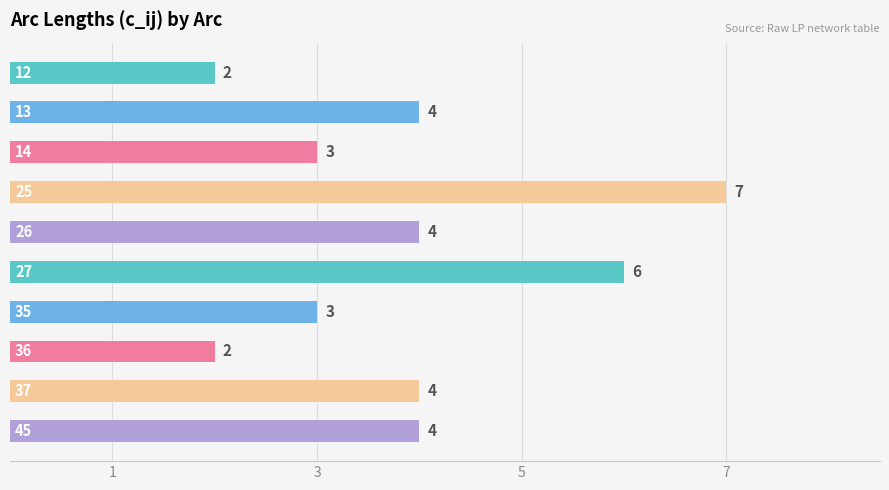

Reading bottom to top, list all the values displayed in this chart.

4	4	2	3	6	4	7	3	4	2